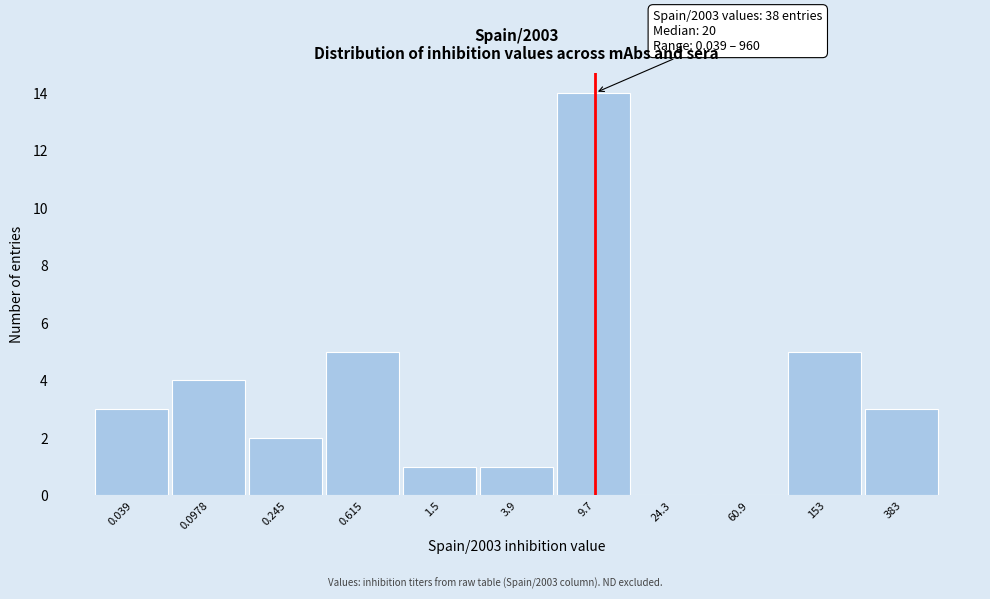

Reading left to right, what are all the values shown in this chart?

0.039=3	0.0978=4	0.245=2	0.615=5	1.5=1	3.9=1	9.7=14	24.3=0	60.9=0	153=5	383=3